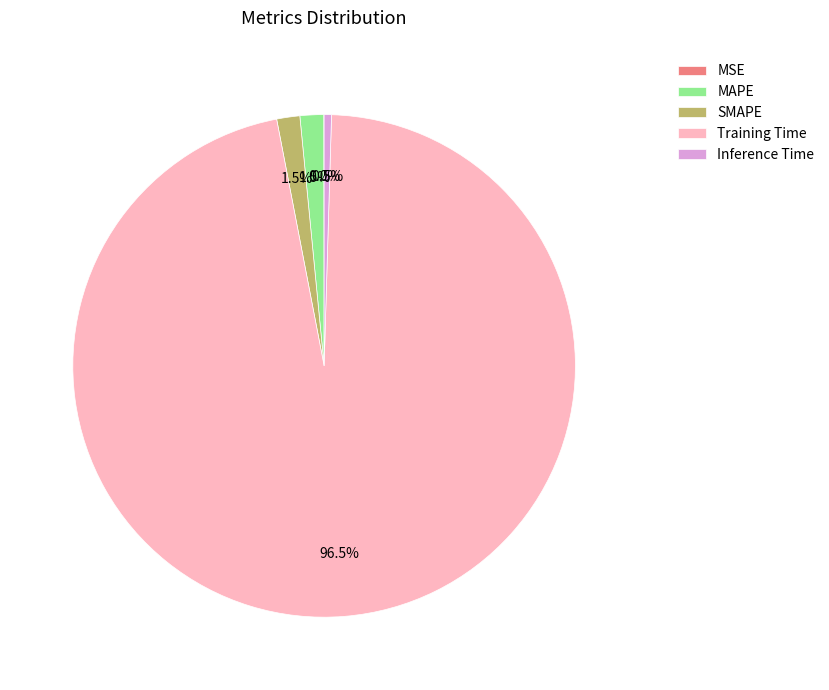

To the nearest percent, what is the difference between the largest and smallest slice percentages?

96%